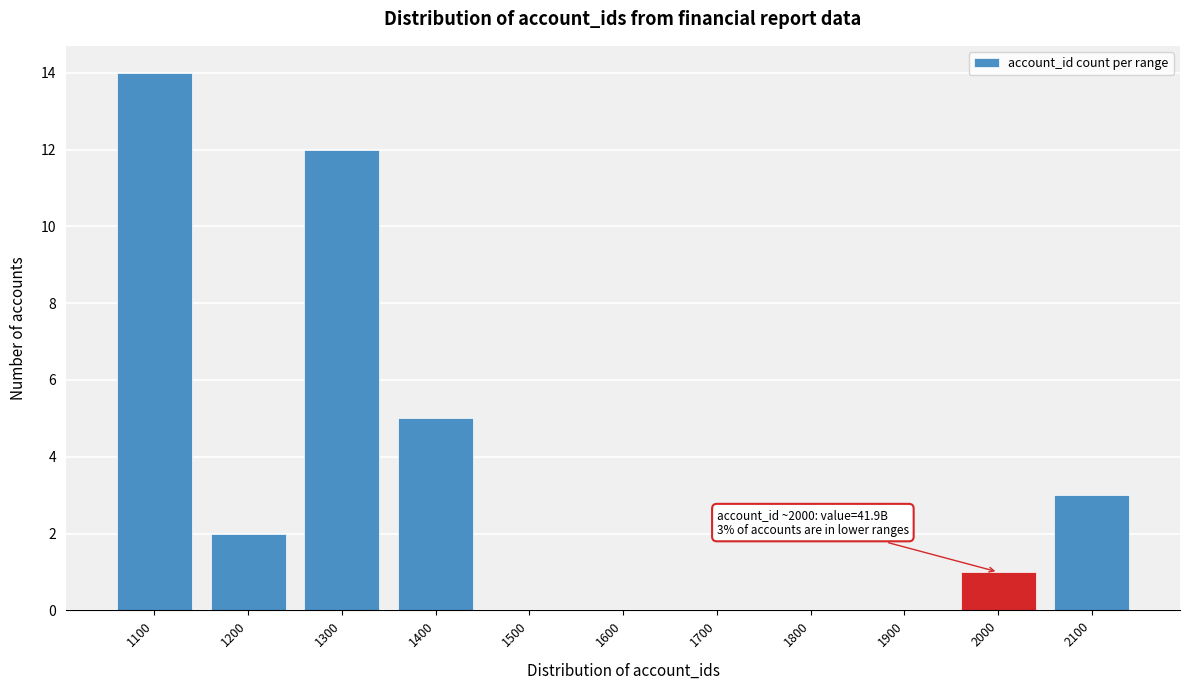

Reading left to right, transcribe all the data shown in this chart.

1100=14	1200=2	1300=12	1400=5	1500=0	1600=0	1700=0	1800=0	1900=0	2000=1	2100=3